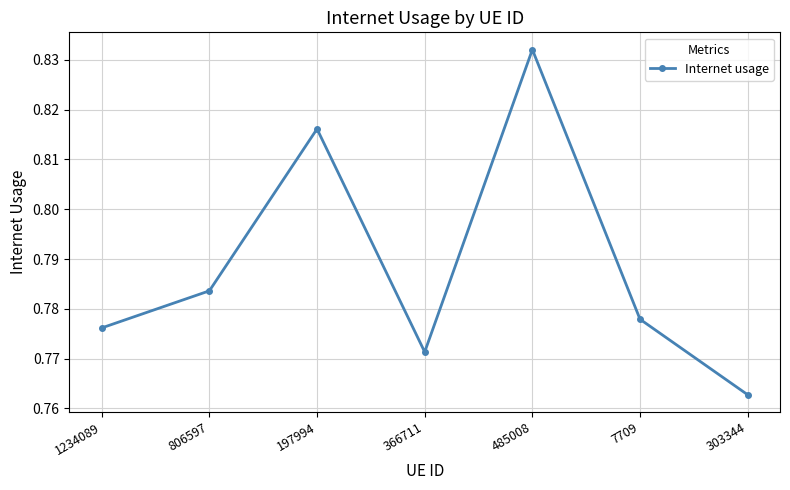

Where is the data nearest to the value 0?

303344